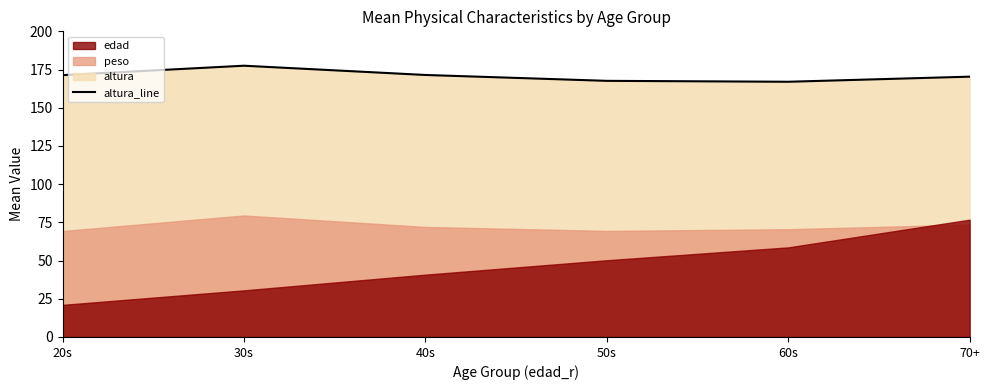

Reading left to right, list all the values displayed in this chart.

20s=171.3	30s=177.5	40s=171.4	50s=167.6	60s=167.0	70+=170.3